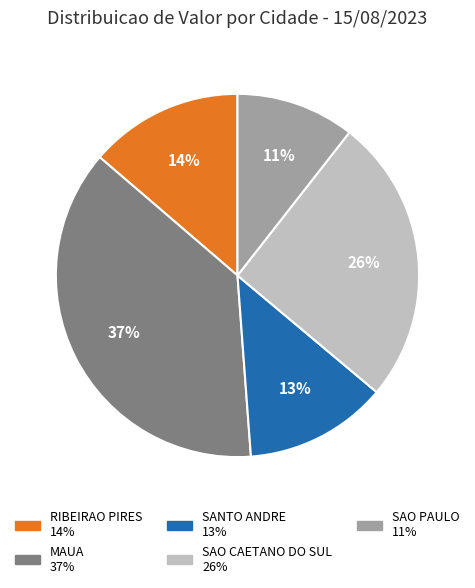

To the nearest percent, what is the average slice percentage?

20%